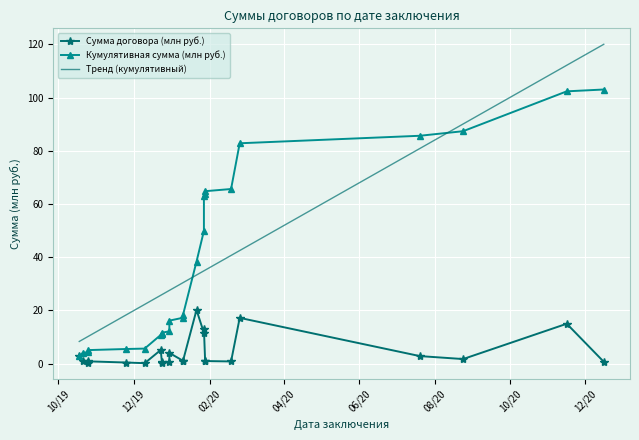

What value does the Сумма договора (млн руб.) series have at 2019-12-24?

0.5